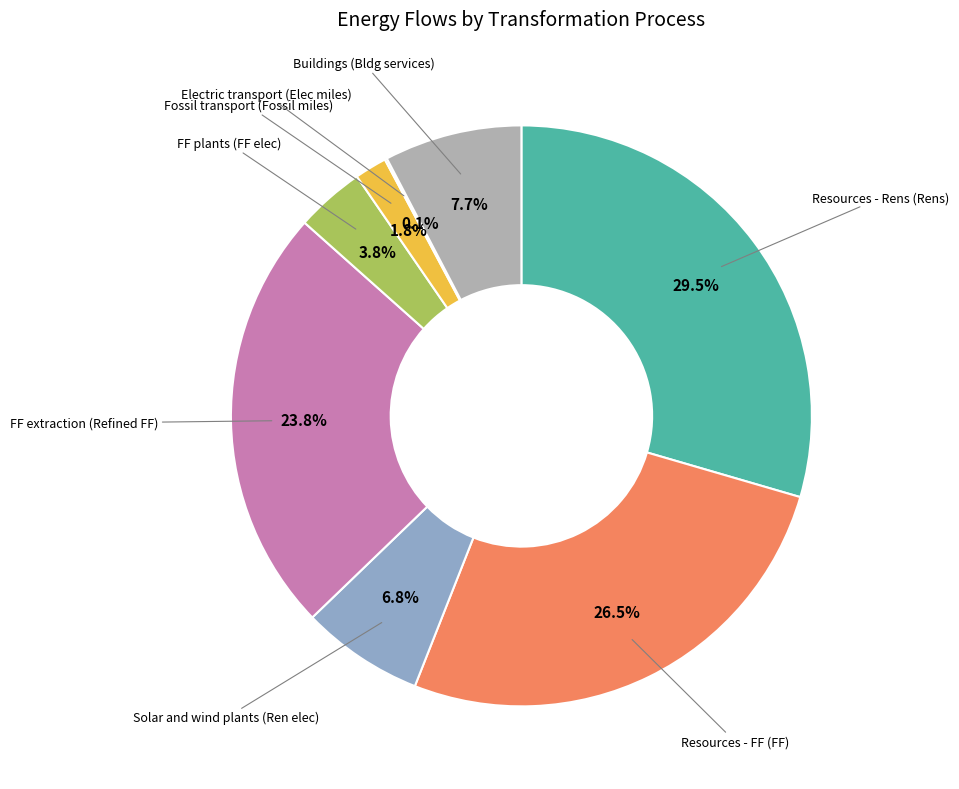

What is the largest slice in the pie chart?

Resources - Rens (Rens)